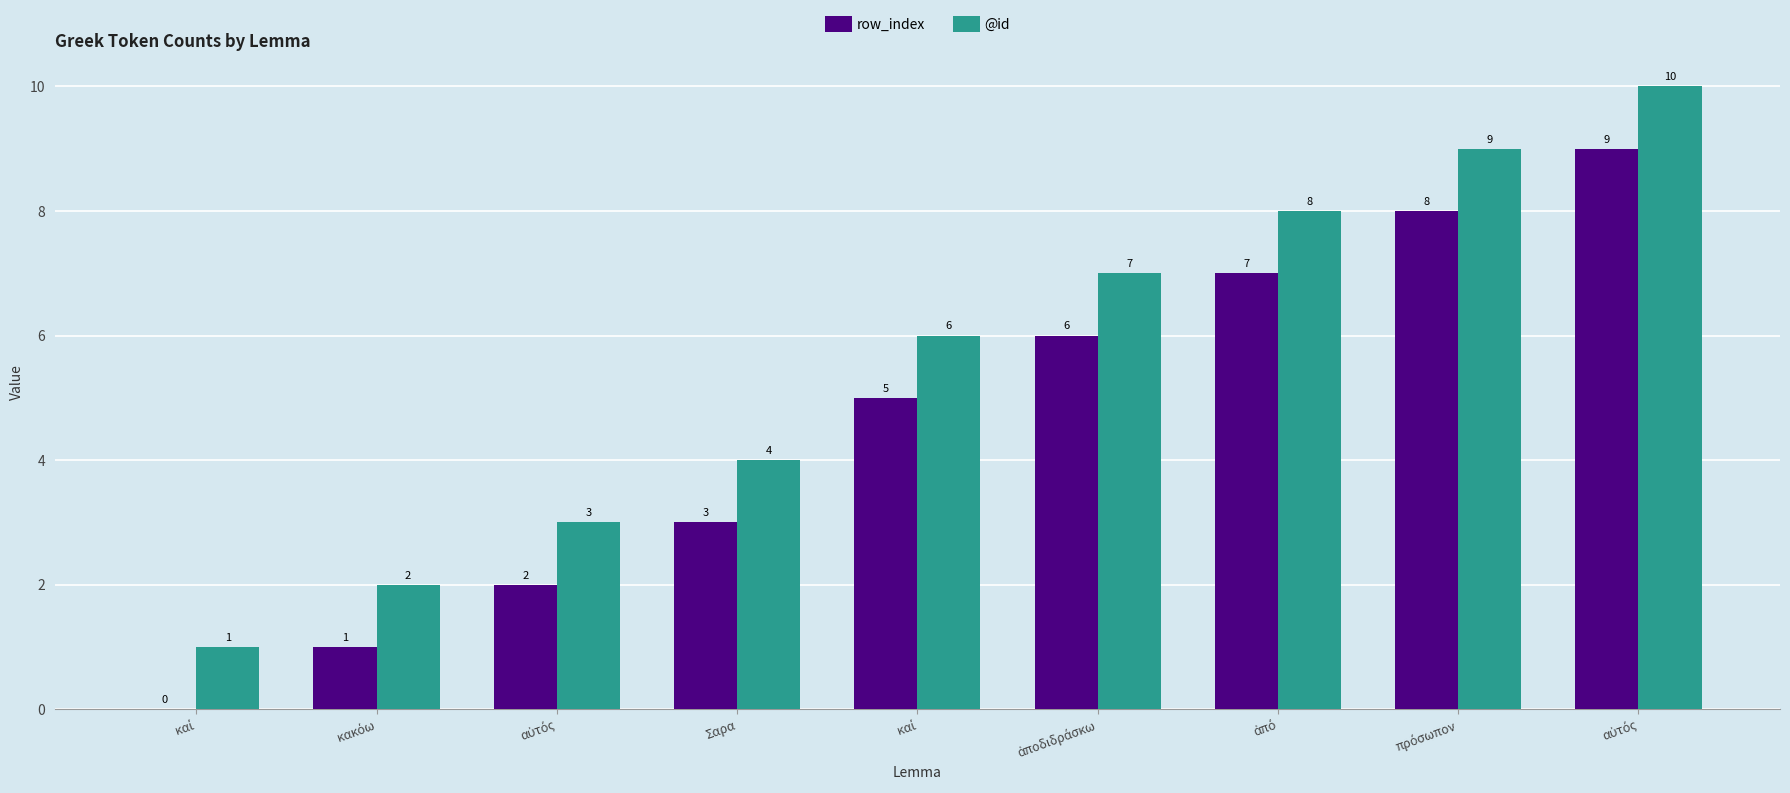

How many values in row_index are above zero?

8